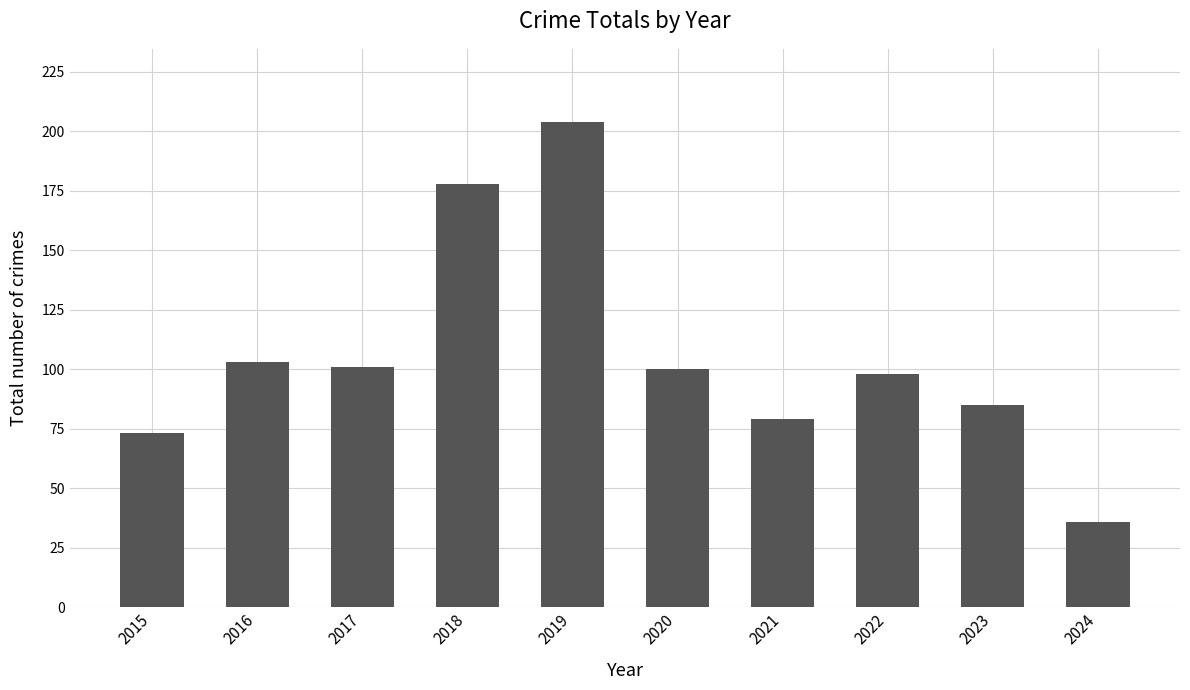

What is the difference between the values at 2022 and 2015?

25